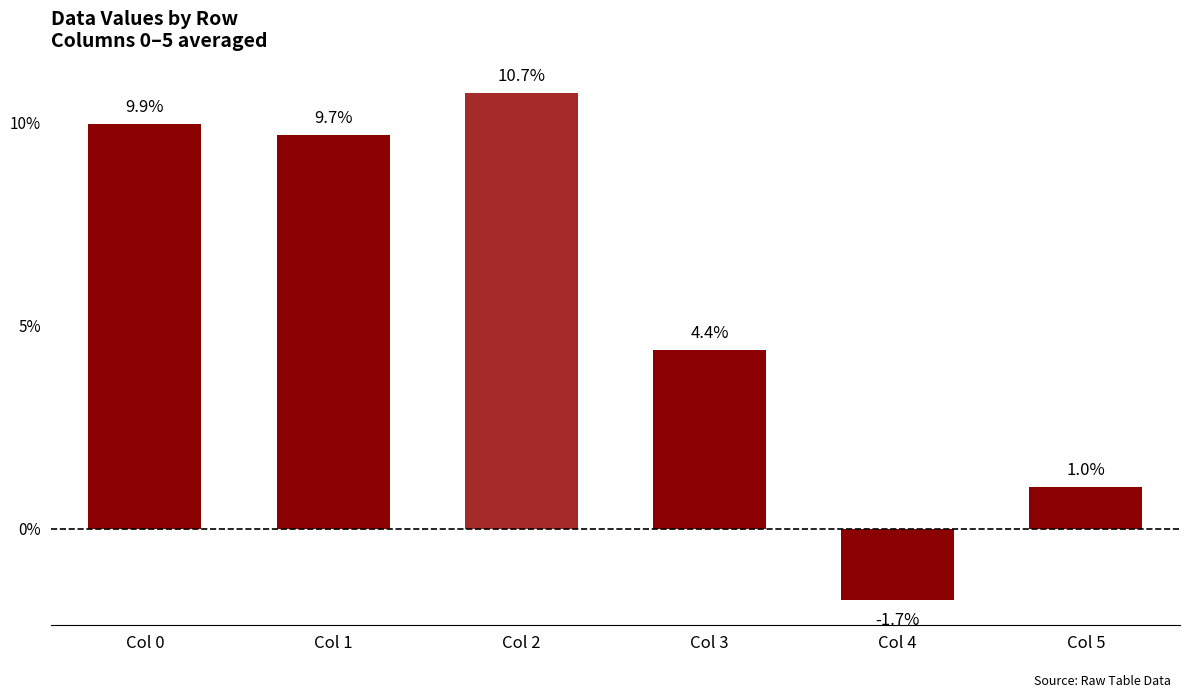

What is the greatest value displayed?

0.1